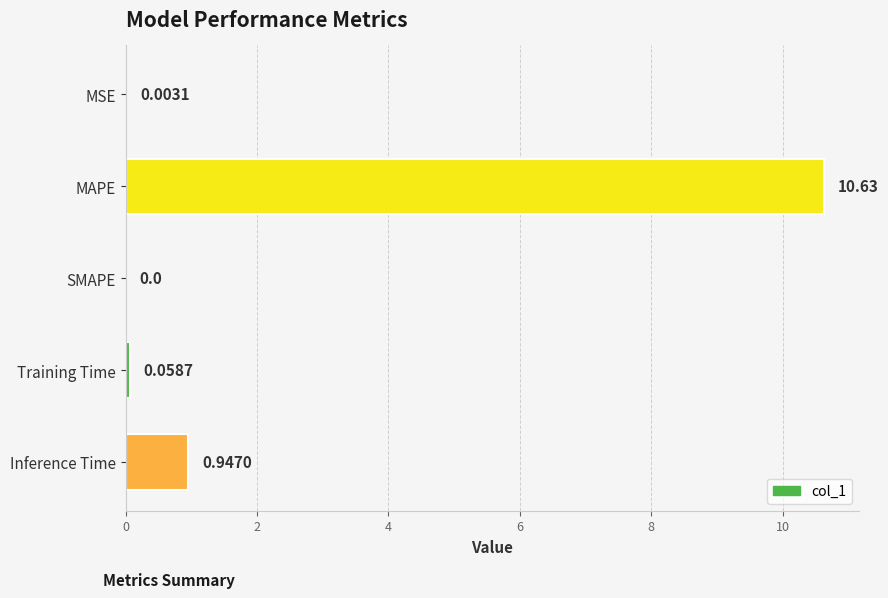

How many positive values are there?

4